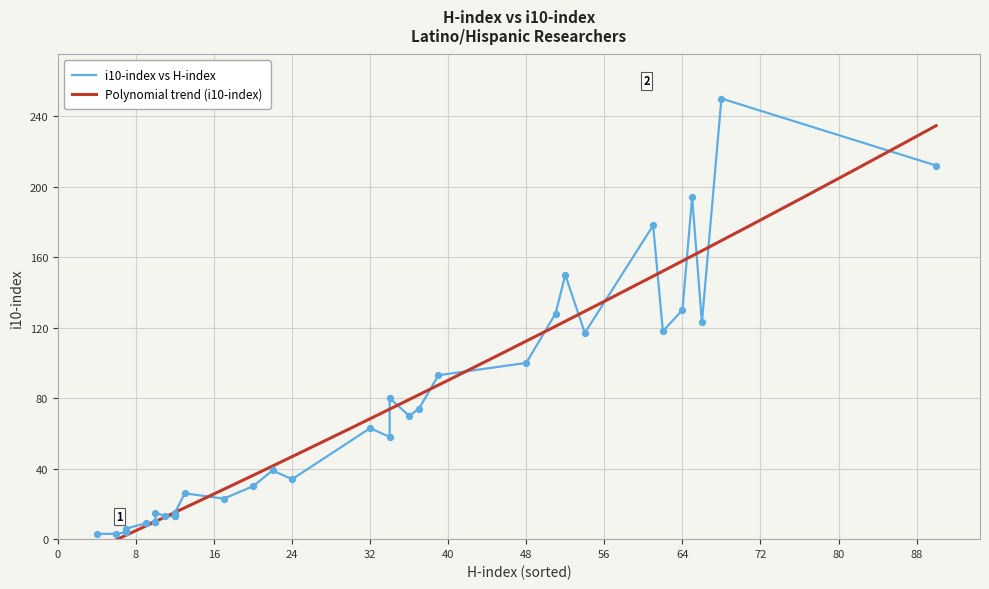

What is the ratio of the value at 12 to the value at 6?

4.7